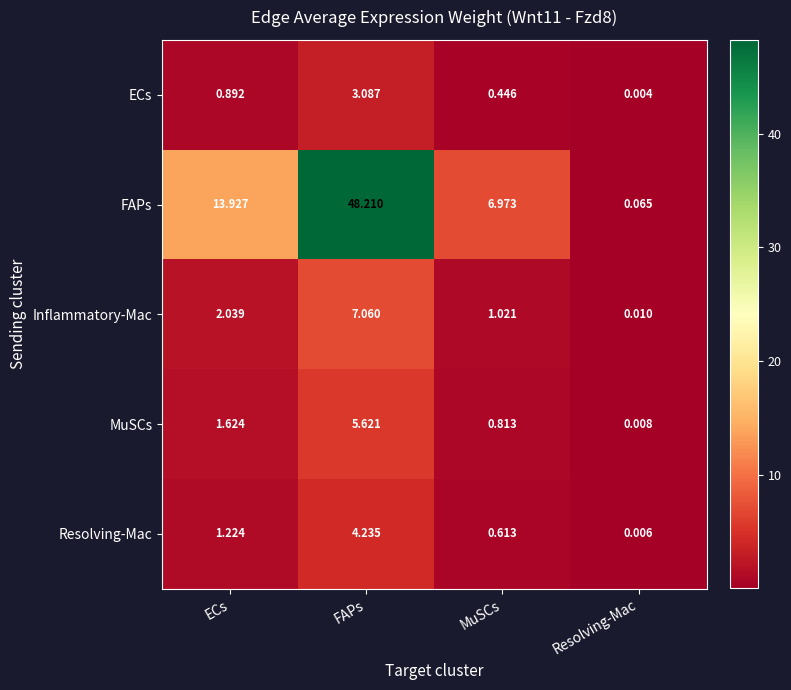

At which label is Resolving-Mac closest to 2?

ECs